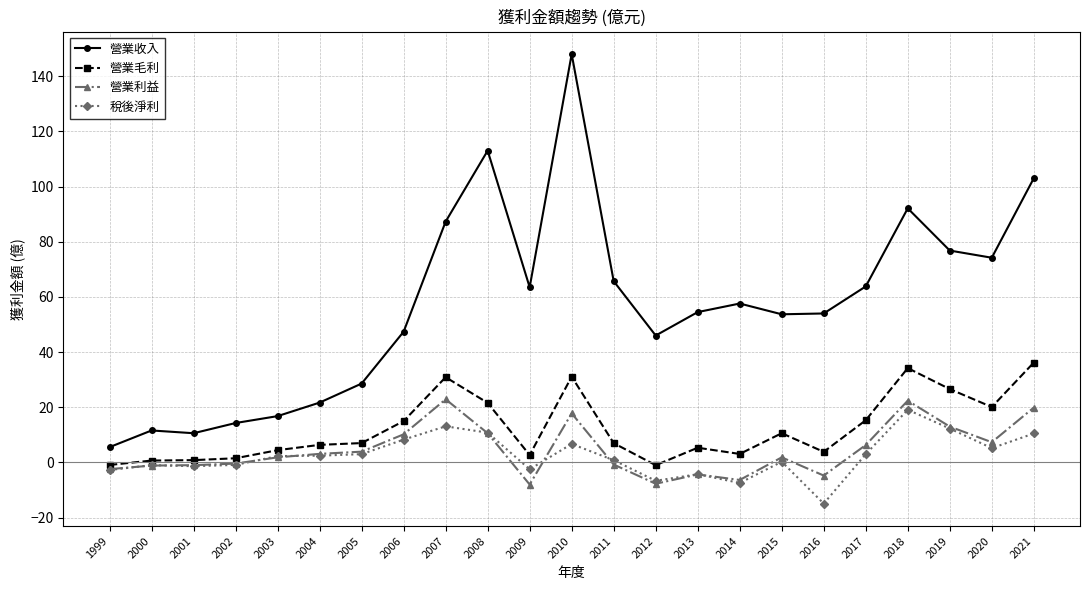

What is the difference between the second highest and minimum values in the 營業利益 series?

30.4